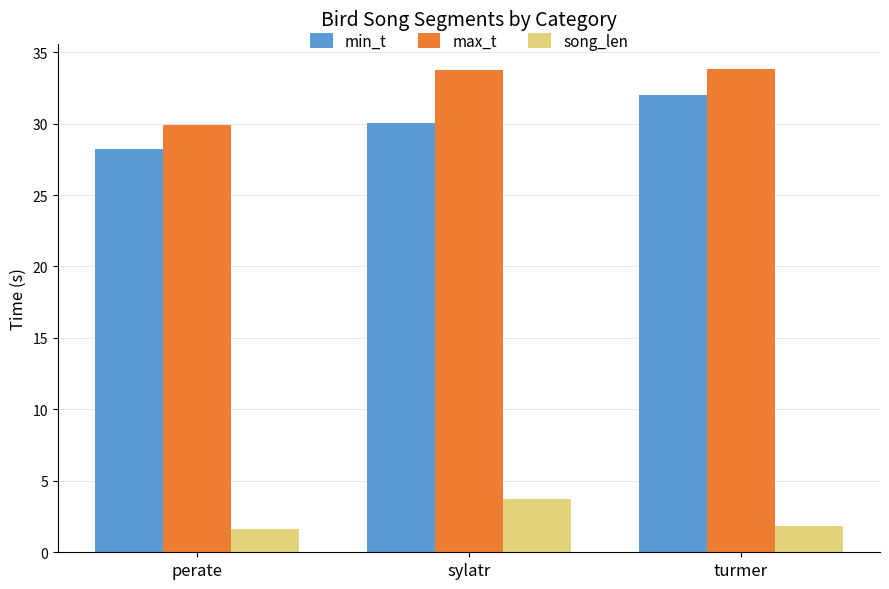

What is the sum of the min_t values at turmer and perate?

60.3